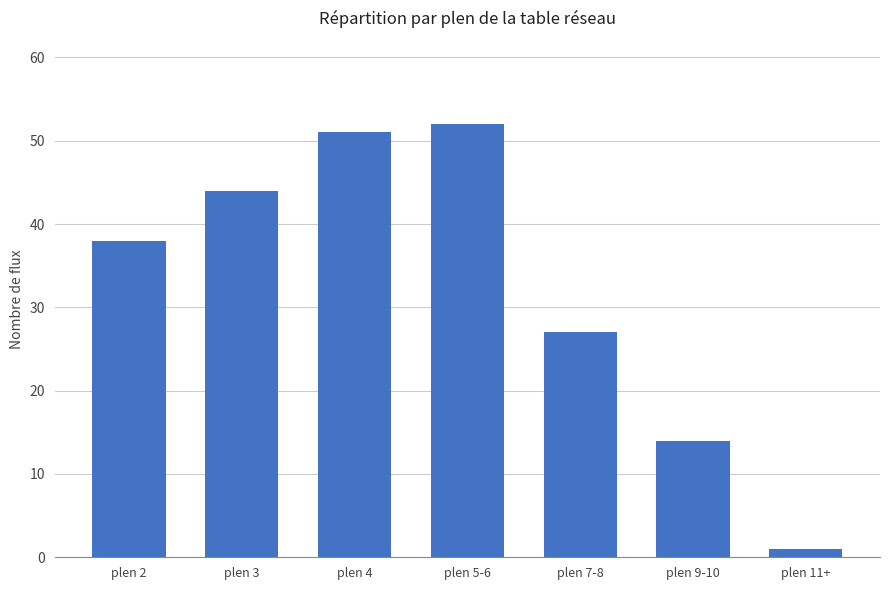

Does the chart contain stacked bars?

No